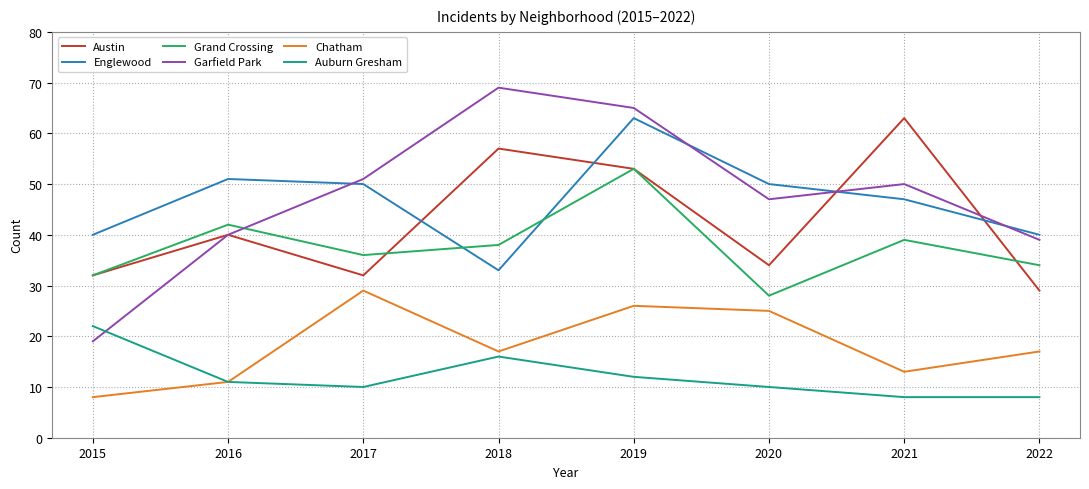

True or false: Grand Crossing and Austin cross at least once.

True